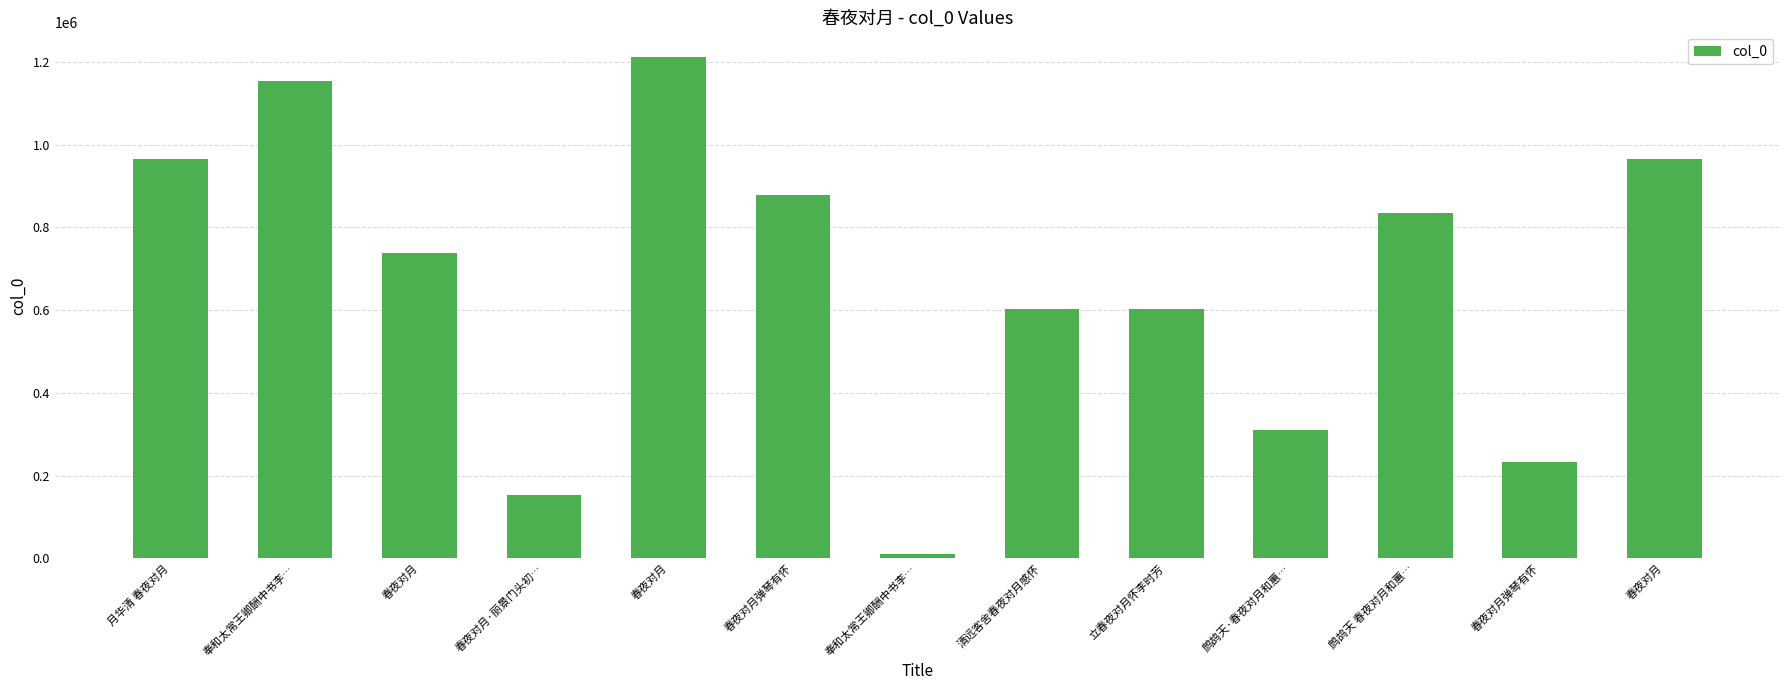

What is the approximate value at 春夜对月弹琴有怀?

233271